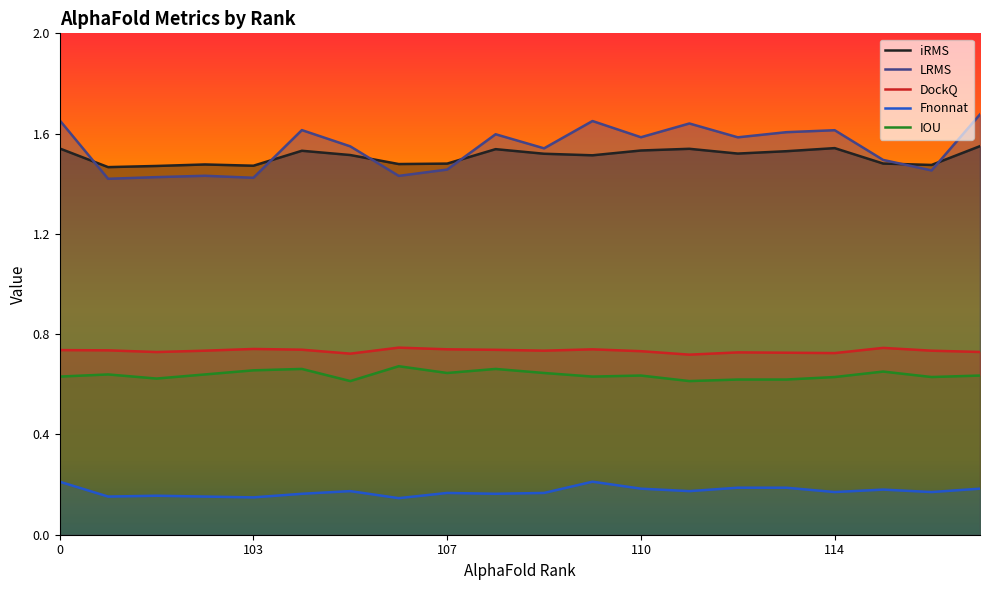

Where is the first local minimum for Fnonnat?

100